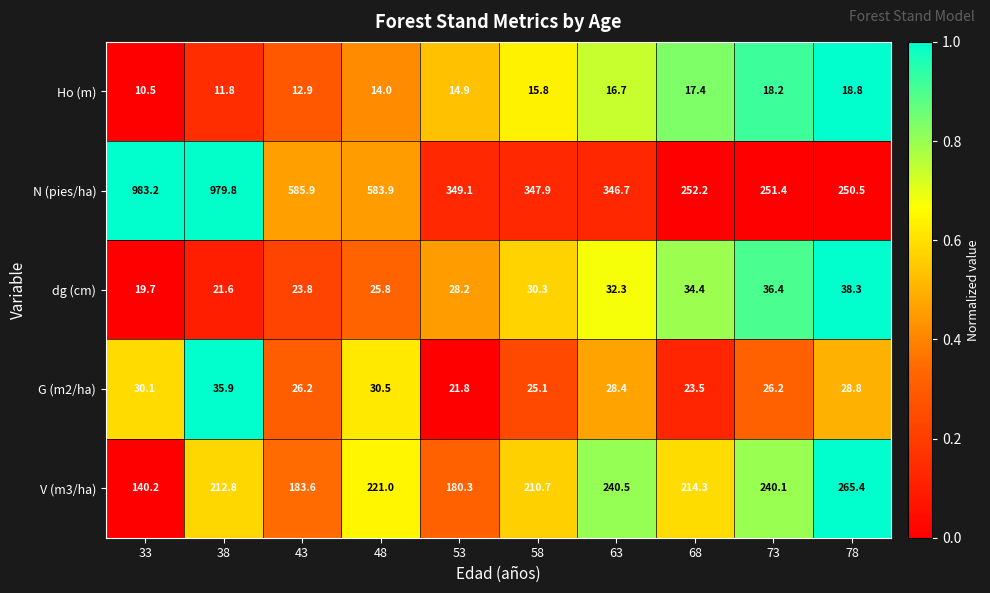

Which series has the largest total across all categories?

N (pies/ha)